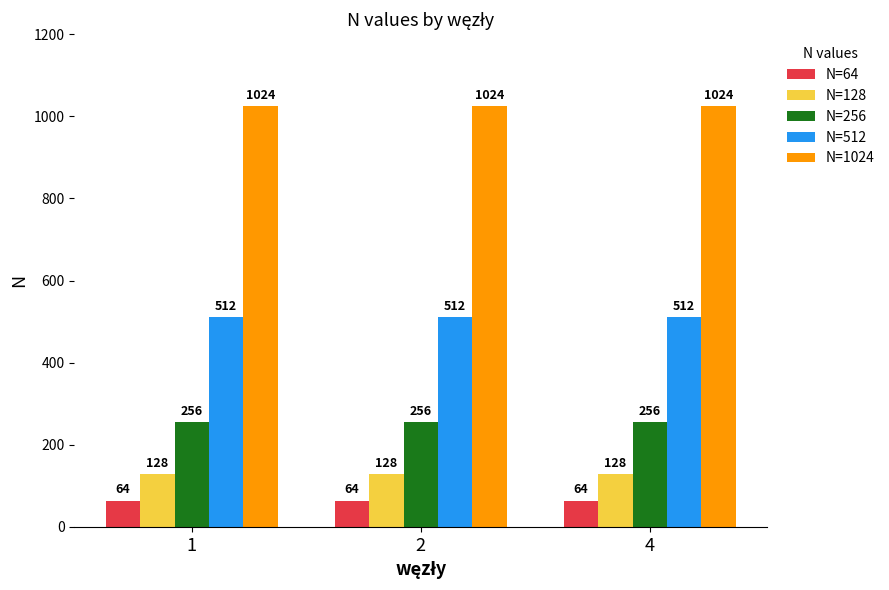

What are all the series names shown in the legend?

N=64, N=128, N=256, N=512, N=1024